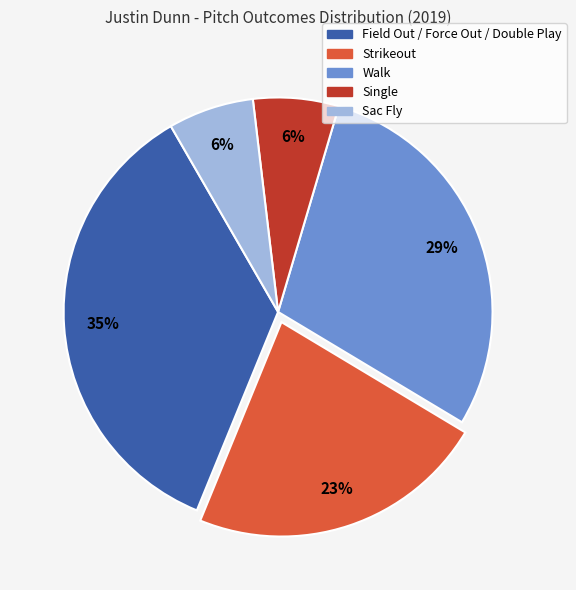

To the nearest percent, what is the combined percentage of Walk and Field Out / Force Out / Double Play?

65%